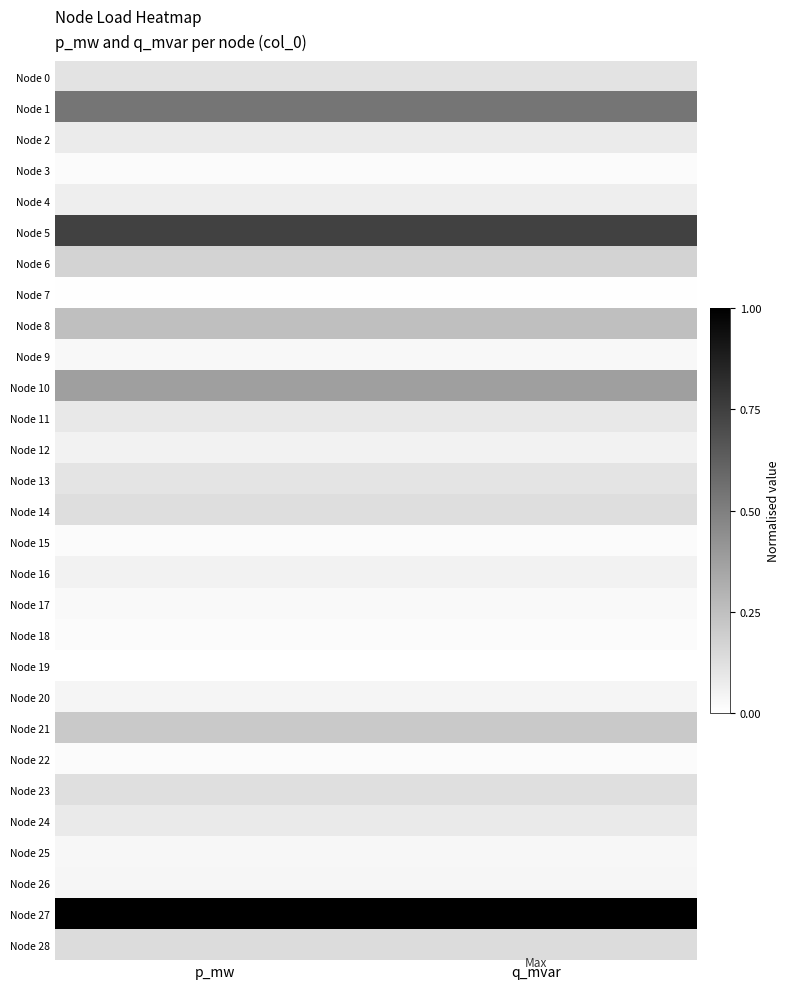

Reading left to right, transcribe all the data shown in this chart.

Node 0: p_mw=0.1	q_mvar=0.1
Node 1: p_mw=0.5	q_mvar=0.5
Node 2: p_mw=0.1	q_mvar=0.1
Node 3: p_mw=0.0	q_mvar=0.0
Node 4: p_mw=0.1	q_mvar=0.1
Node 5: p_mw=0.7	q_mvar=0.7
Node 6: p_mw=0.2	q_mvar=0.2
Node 7: p_mw=0.0	q_mvar=0.0
Node 8: p_mw=0.3	q_mvar=0.3
Node 9: p_mw=0.0	q_mvar=0.0
Node 10: p_mw=0.4	q_mvar=0.4
Node 11: p_mw=0.1	q_mvar=0.1
Node 12: p_mw=0.1	q_mvar=0.1
Node 13: p_mw=0.1	q_mvar=0.1
Node 14: p_mw=0.1	q_mvar=0.1
Node 15: p_mw=0.0	q_mvar=0.0
Node 16: p_mw=0.1	q_mvar=0.1
Node 17: p_mw=0.0	q_mvar=0.0
Node 18: p_mw=0.0	q_mvar=0.0
Node 19: p_mw=0.0	q_mvar=0.0
Node 20: p_mw=0.0	q_mvar=0.0
Node 21: p_mw=0.2	q_mvar=0.2
Node 22: p_mw=0.0	q_mvar=0.0
Node 23: p_mw=0.1	q_mvar=0.1
Node 24: p_mw=0.1	q_mvar=0.1
Node 25: p_mw=0.0	q_mvar=0.0
Node 26: p_mw=0.0	q_mvar=0.0
Node 27: p_mw=1.0	q_mvar=1.0
Node 28: p_mw=0.1	q_mvar=0.1